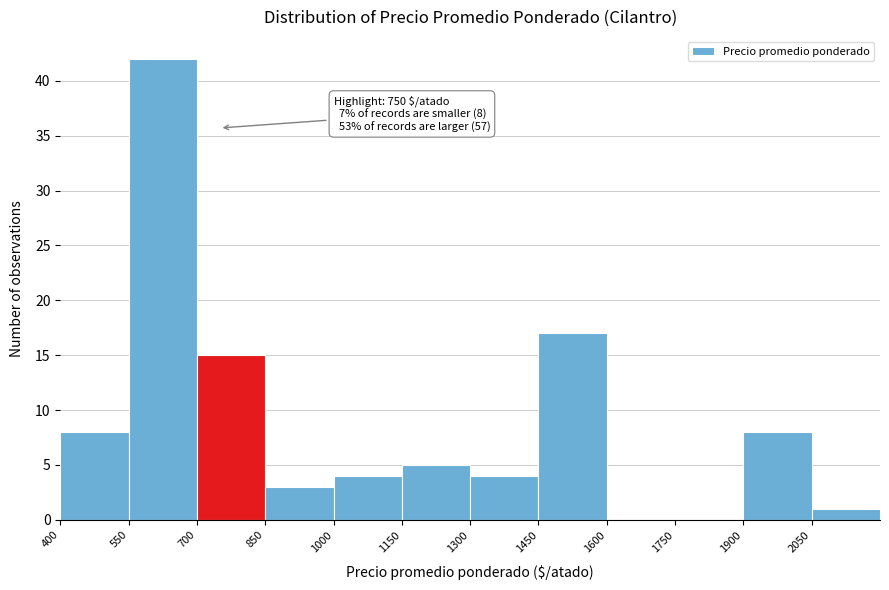

Over which range of the x-axis is the bar tallest?

550 to 700